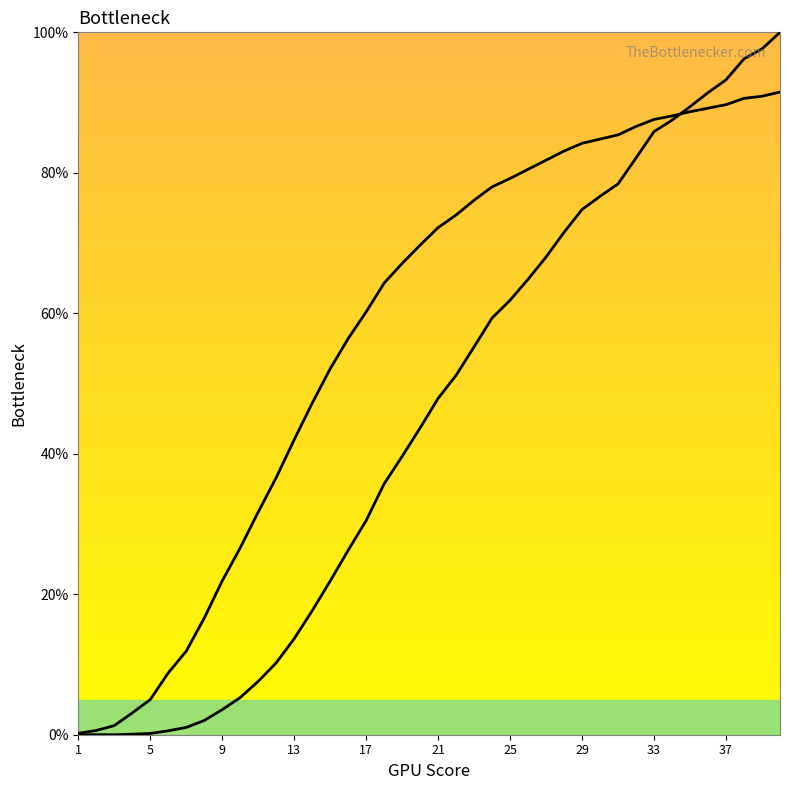

True or false: col_3 has a value of 123.7 at 19.

False